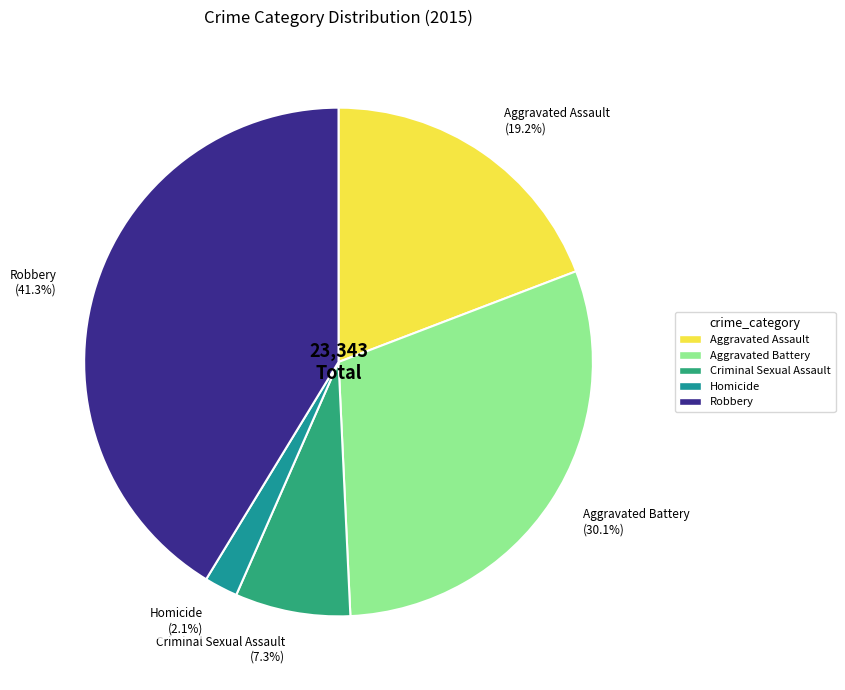

To the nearest percent, what portion does Robbery represent?

41%